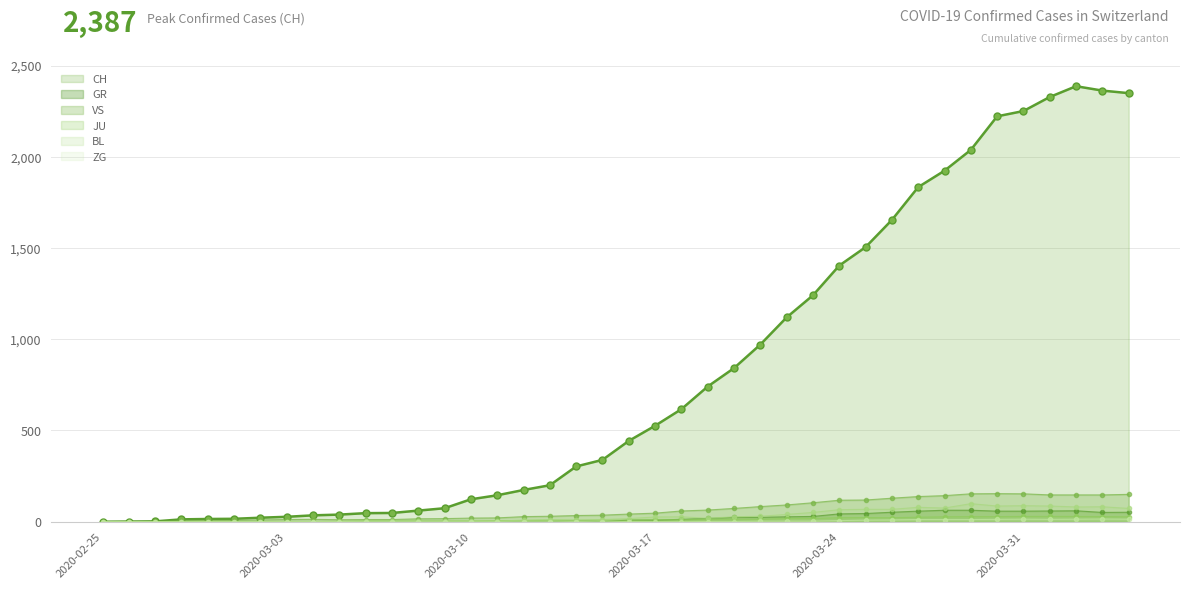

Which category has the lowest value in the CH series?

2020-02-25